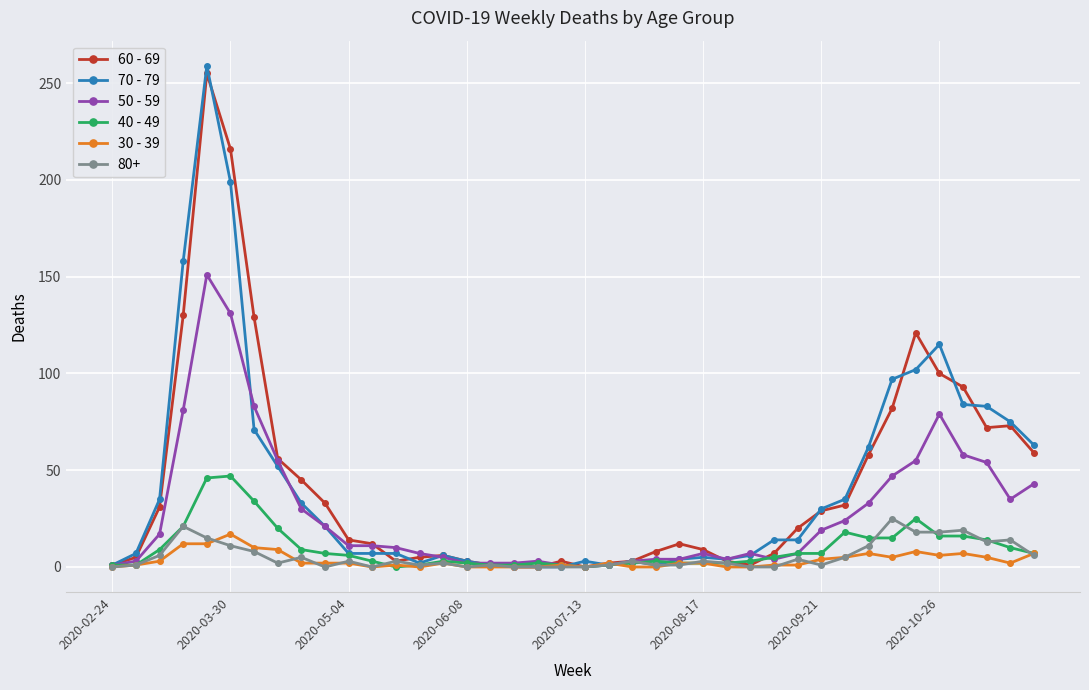

Count the number of categories in the chart.

40